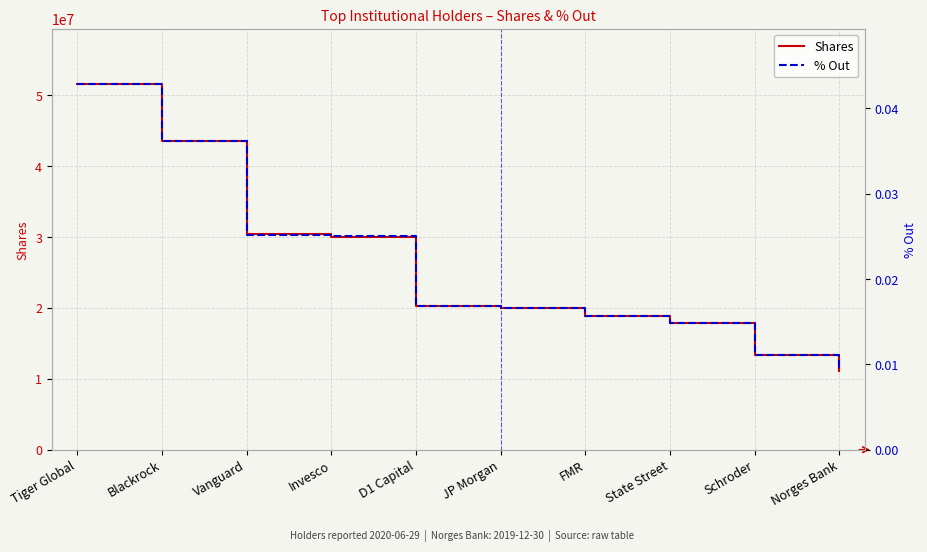

What is the label of the 7th point from the left?

FMR